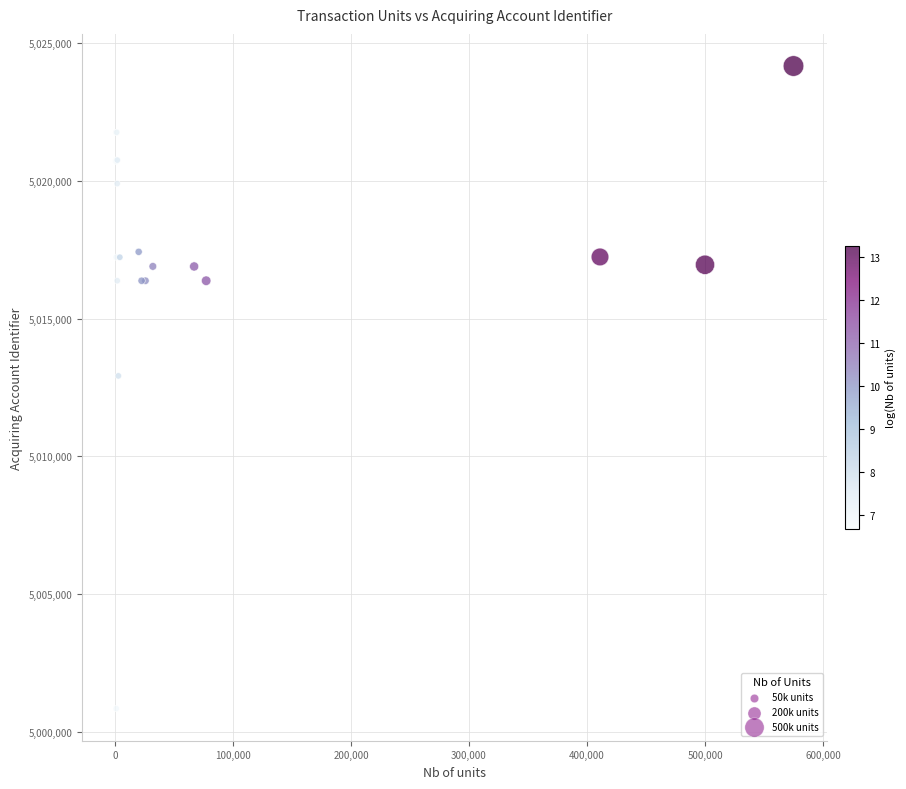

What Y value in the scatter plot is closest to 5012509?

5012924